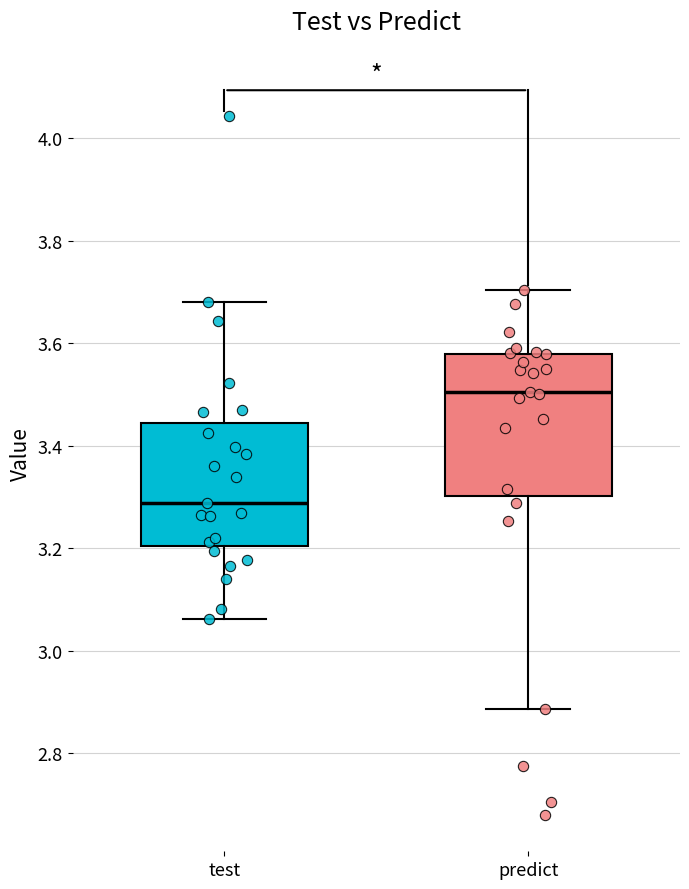

Reading left to right, read every box against the y-axis: the position of its median line, the range the box covers, and the ends of its whiskers. The values are not printed on the chart, so give them approximately, as read against the axis.

test: median 3.28, box 3.20 to 3.44, whiskers 3.06 to 3.68
predict: median 3.50, box 3.30 to 3.58, whiskers 2.88 to 3.70